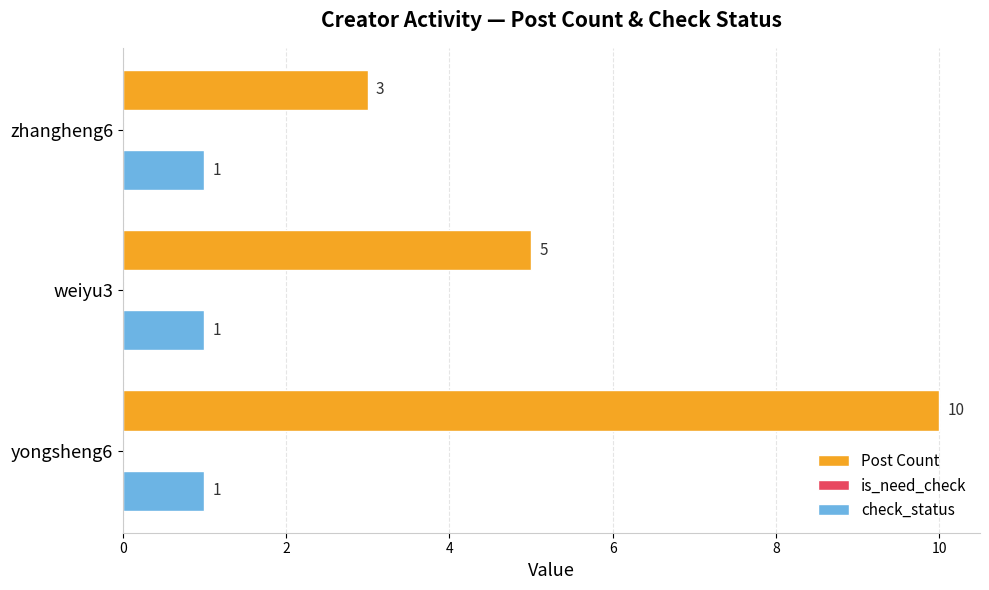

What is the spread (max minus min) of values at yongsheng6?

9